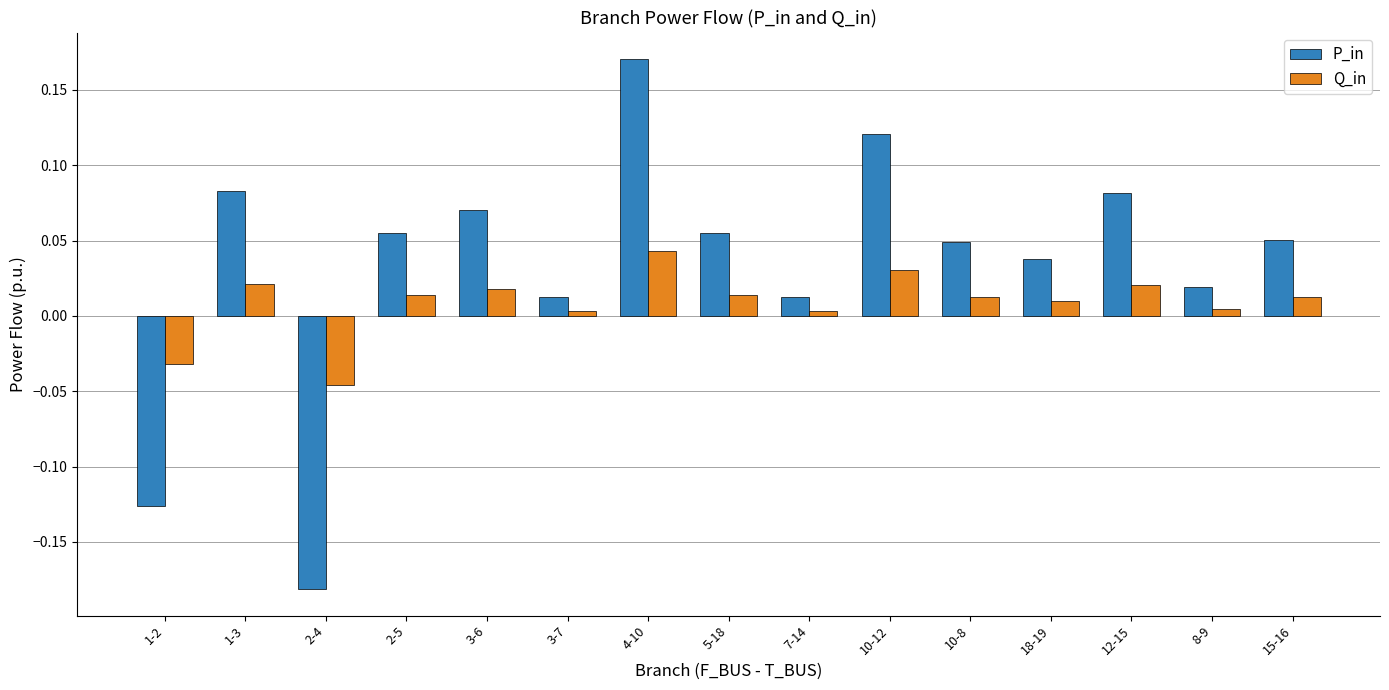

What is the difference between the maximum and minimum values in the P_in series?

0.4